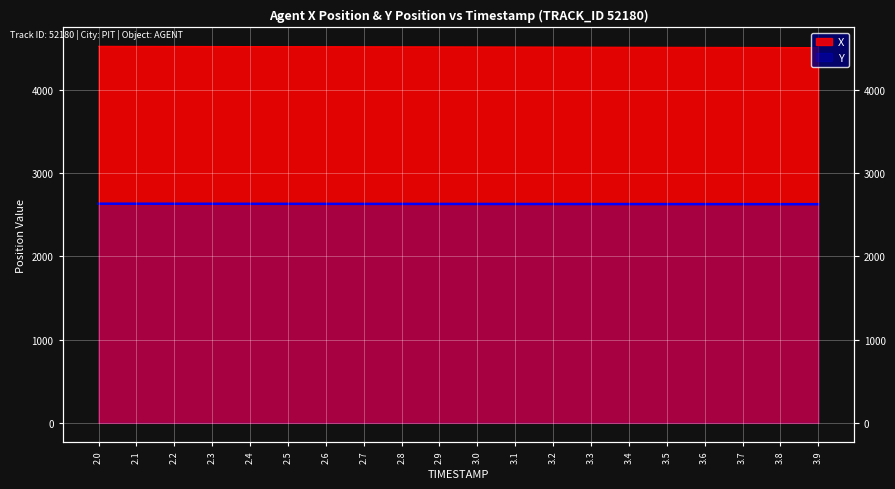

Reading right to left, transcribe all the data shown in this chart.

X: 4505.8	4506.6	4507.4	4508.2	4509.1	4509.9	4510.7	4511.5	4512.3	4513.1	4513.9	4514.7	4515.5	4516.3	4517.1	4517.9	4518.6	4519.4	4520.1	4520.9
Y: 2625.5	2625.8	2626.0	2626.3	2626.6	2626.9	2627.2	2627.5	2627.8	2628.1	2628.4	2628.8	2629.1	2629.4	2629.7	2630.1	2630.4	2630.7	2631.0	2631.3